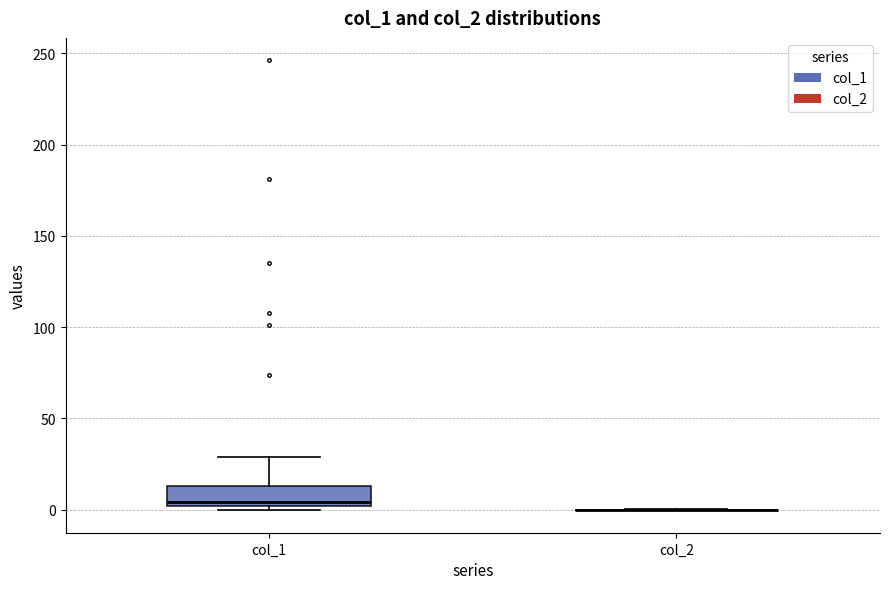

Reading left to right, read every box against the y-axis: the position of its median line, the range the box covers, and the ends of its whiskers. The values are not printed on the chart, so give them approximately, as read against the axis.

col_1: median 5, box 0 to 15, whiskers 0 (just below the box's lower edge) to 30
col_2: box collapsed to a line at 0, whiskers 0 to 0